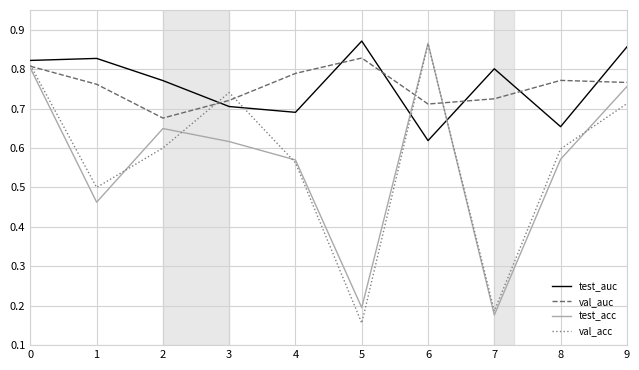

At which label is test_auc closest to 0?

6